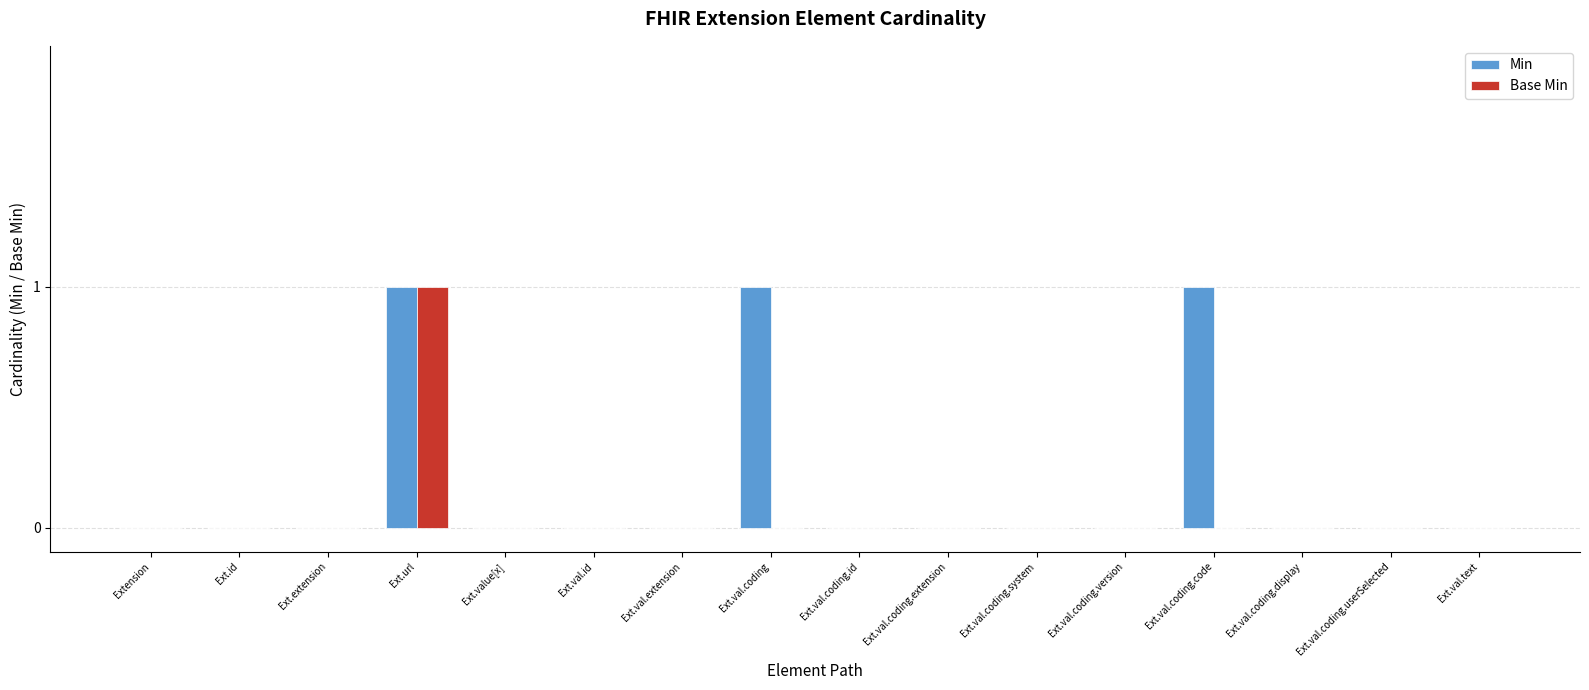

At which label does Base Min reach its peak?

Ext.url